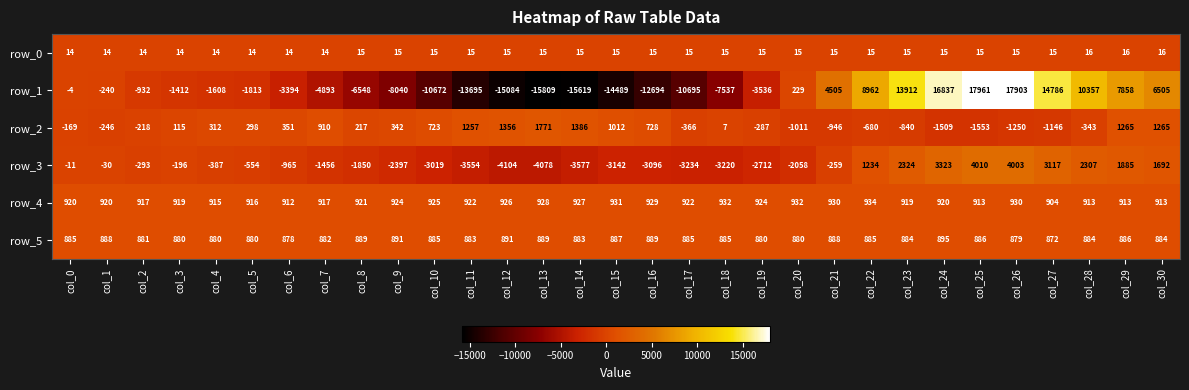

Is it true that row_3 equals -1045.9 at col_20?

False